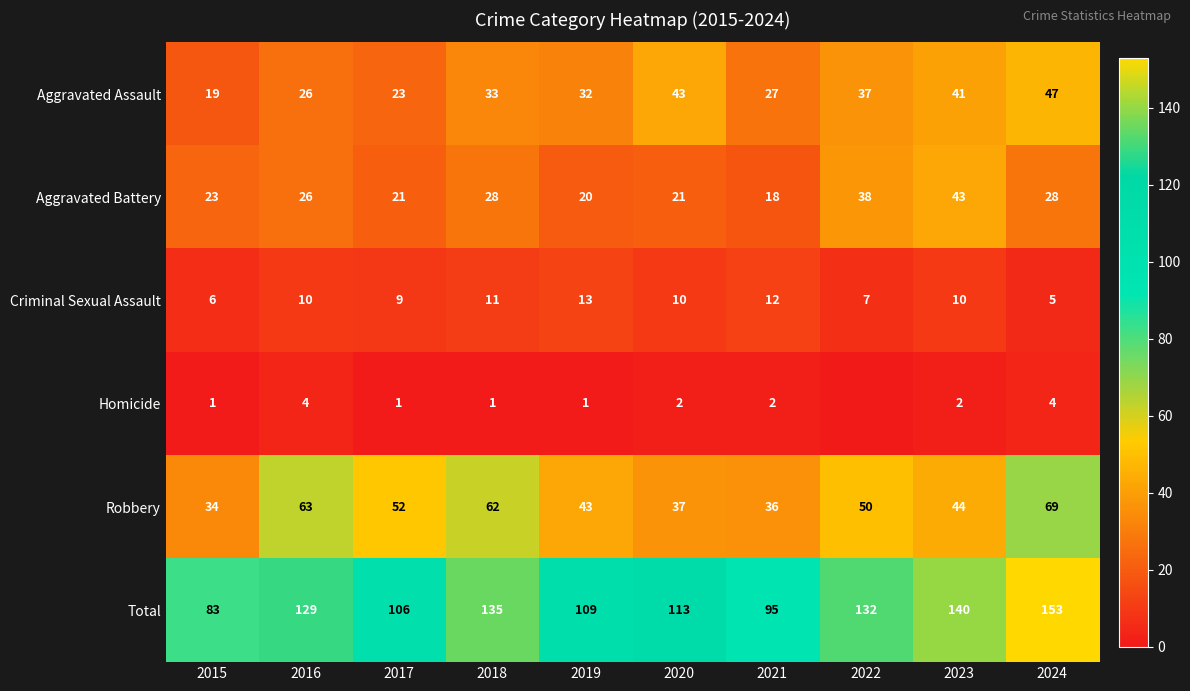

How many series are shown in this chart?

6